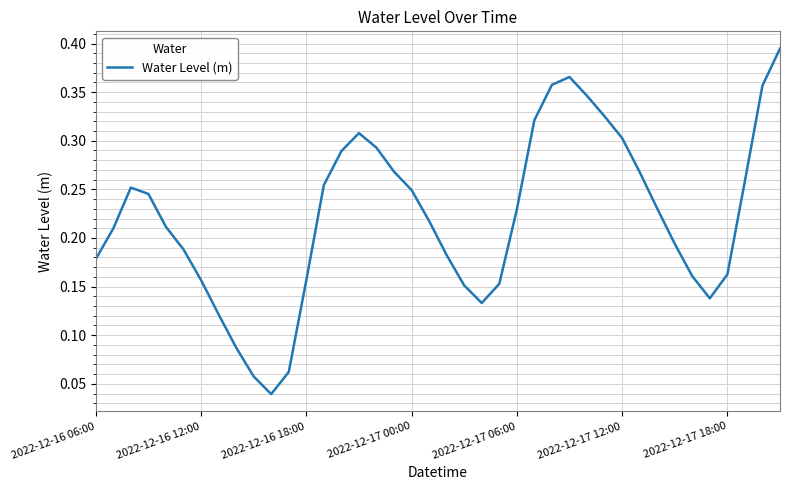

Reading left to right, extract all data points from this chart.

0.2	0.2	0.3	0.2	0.2	0.2	0.2	0.1	0.1	0.1	0.0	0.1	0.2	0.3	0.3	0.3	0.3	0.3	0.2	0.2	0.2	0.2	0.1	0.2	0.2	0.3	0.4	0.4	0.3	0.3	0.3	0.3	0.2	0.2	0.2	0.1	0.2	0.3	0.4	0.4